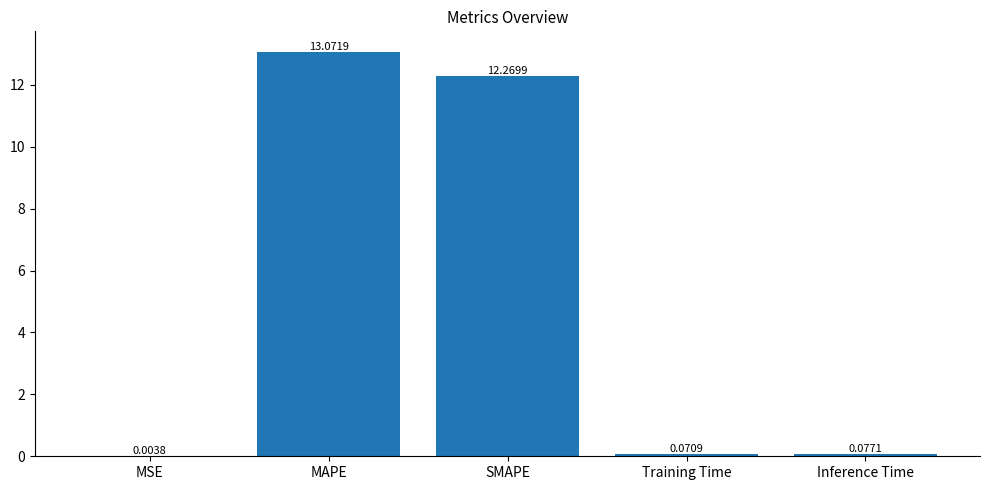

Between MAPE and Inference Time, which is larger?

MAPE